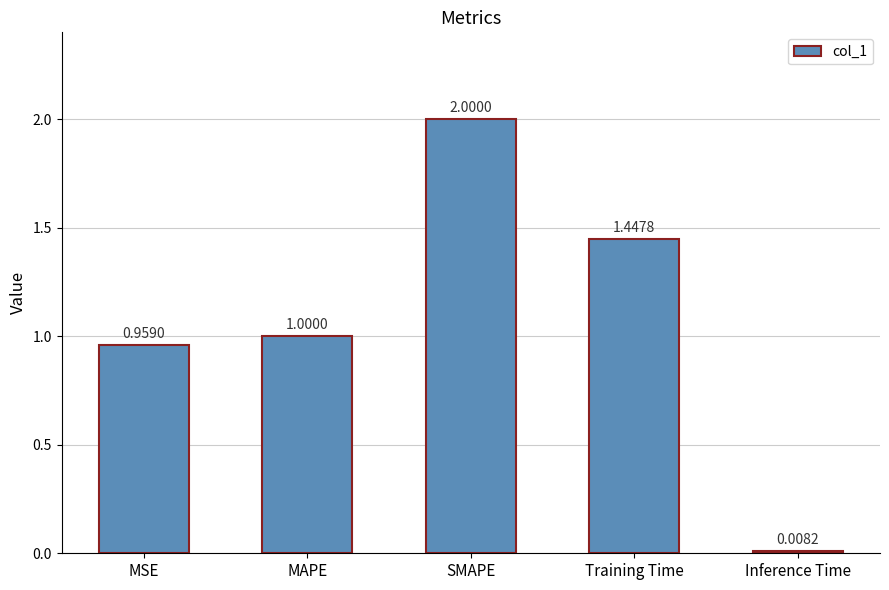

Rank the categories by value from highest to lowest.

SMAPE, Training Time, MAPE, MSE, Inference Time